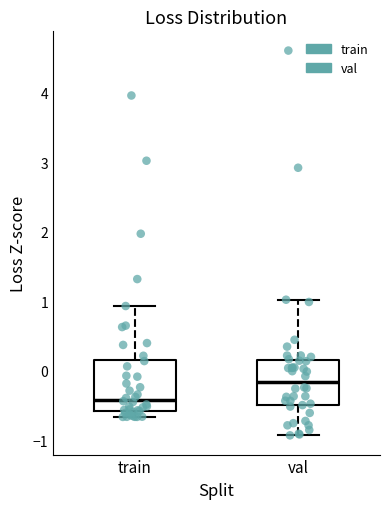

Where is the lower edge of the box for train on the y-axis? The values are not printed on the chart, so give them approximately, as read against the axis.

-0.6